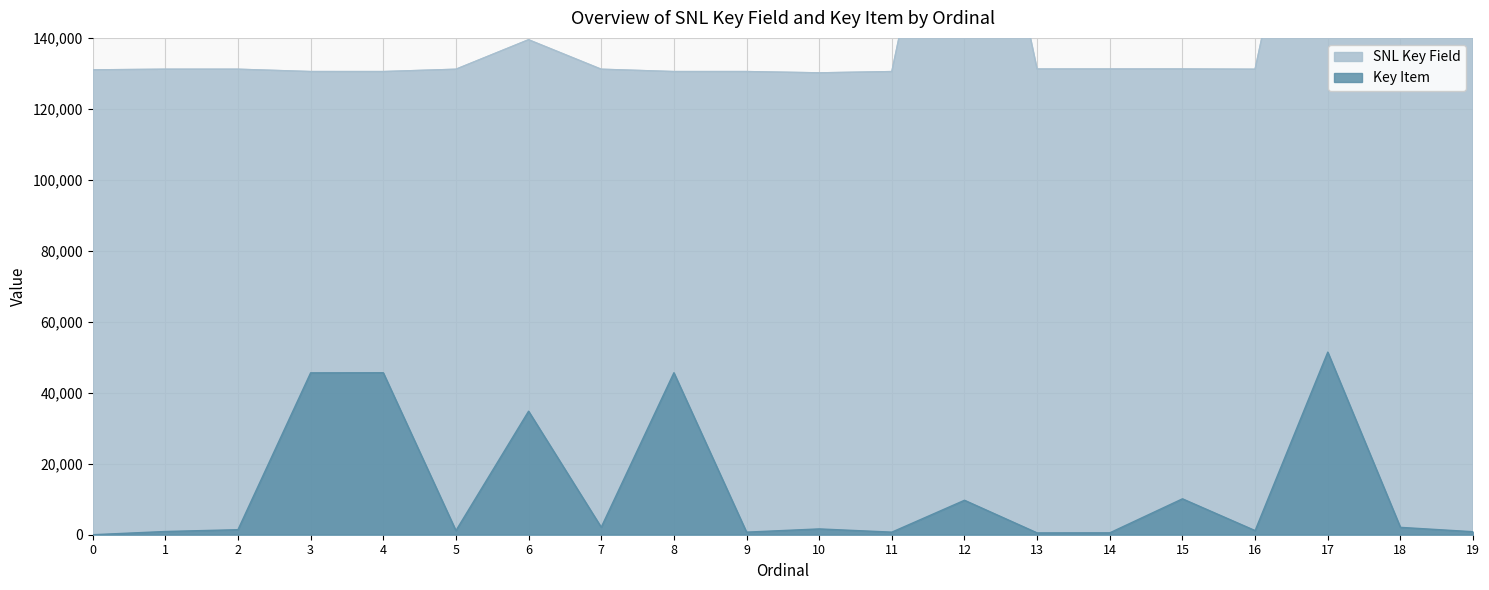

What is the sum of the SNL Key Field values at 4 and 8?

261012